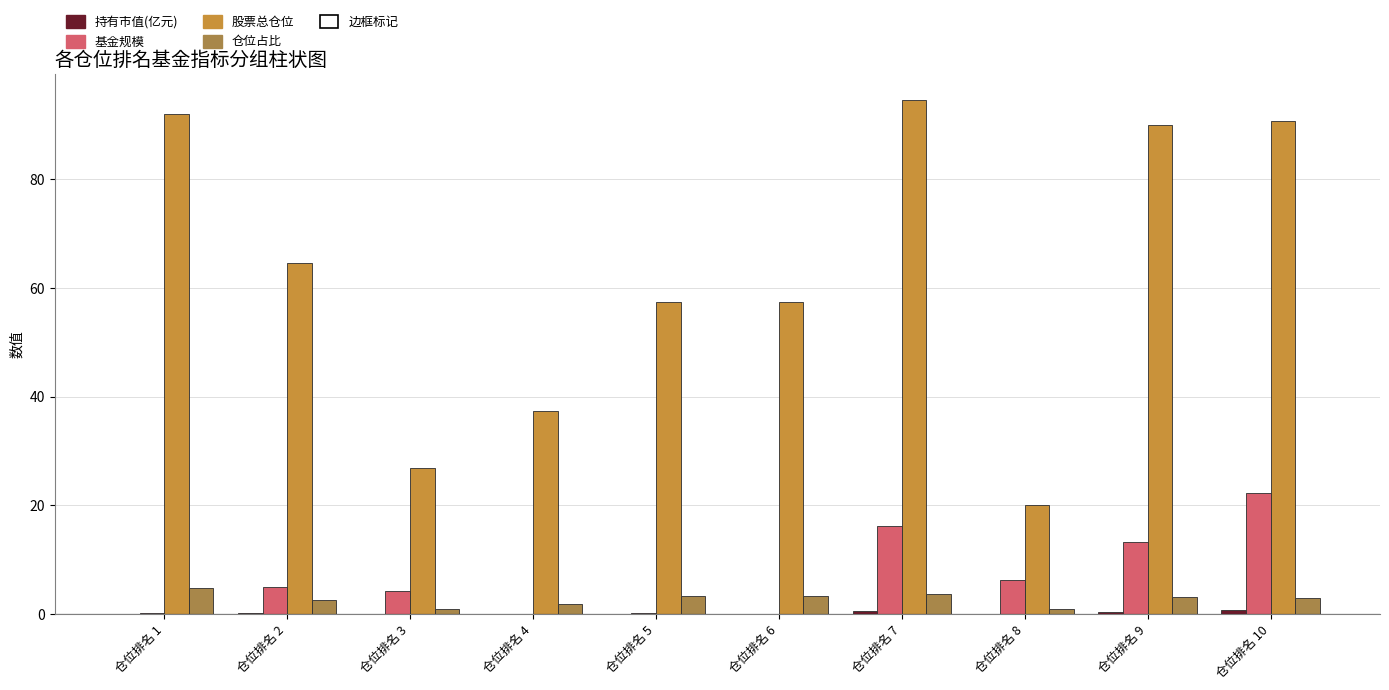

What is the minimum value for 股票总仓位?

20.1